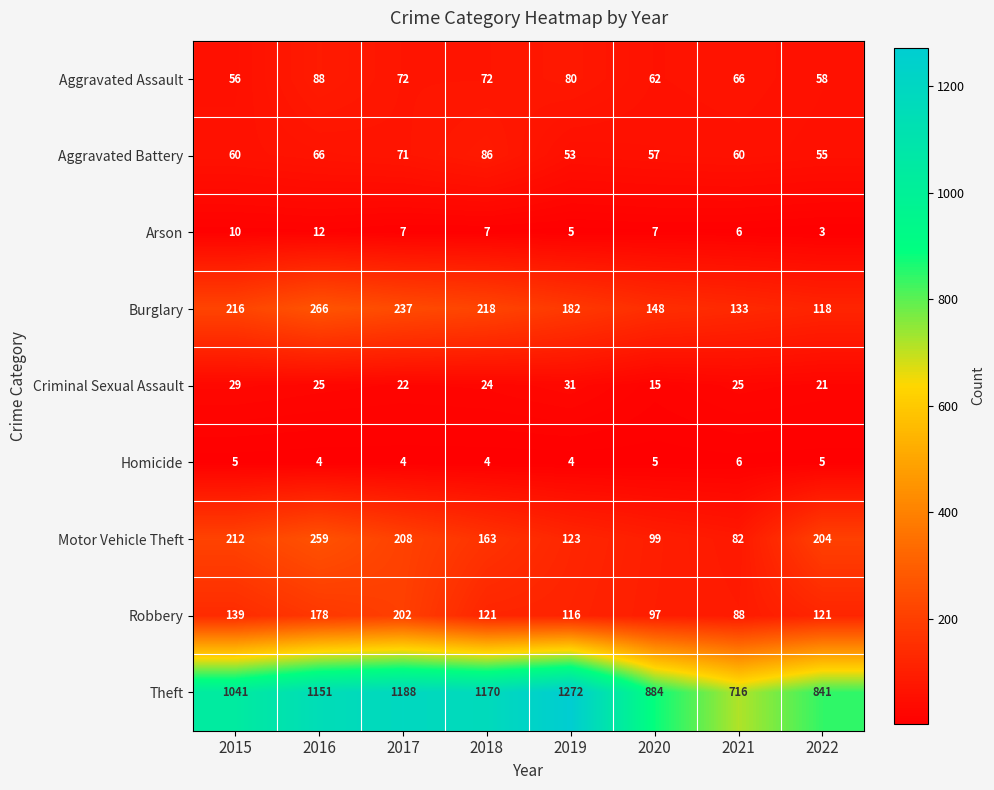

What is the minimum value shown in the chart?

3